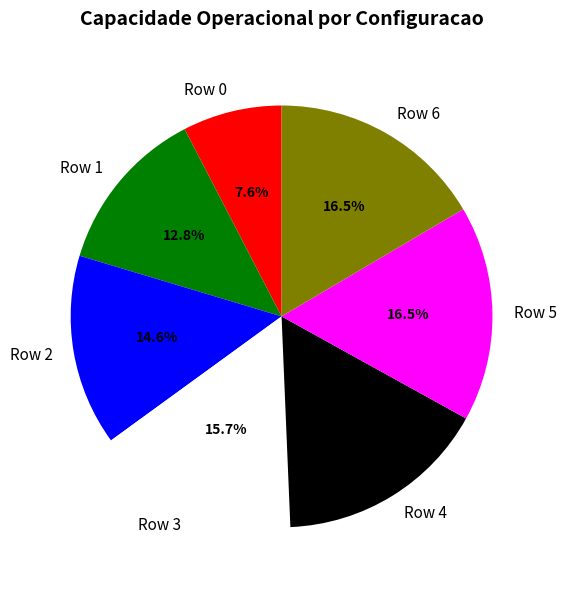

Is there a majority slice in this chart?

No